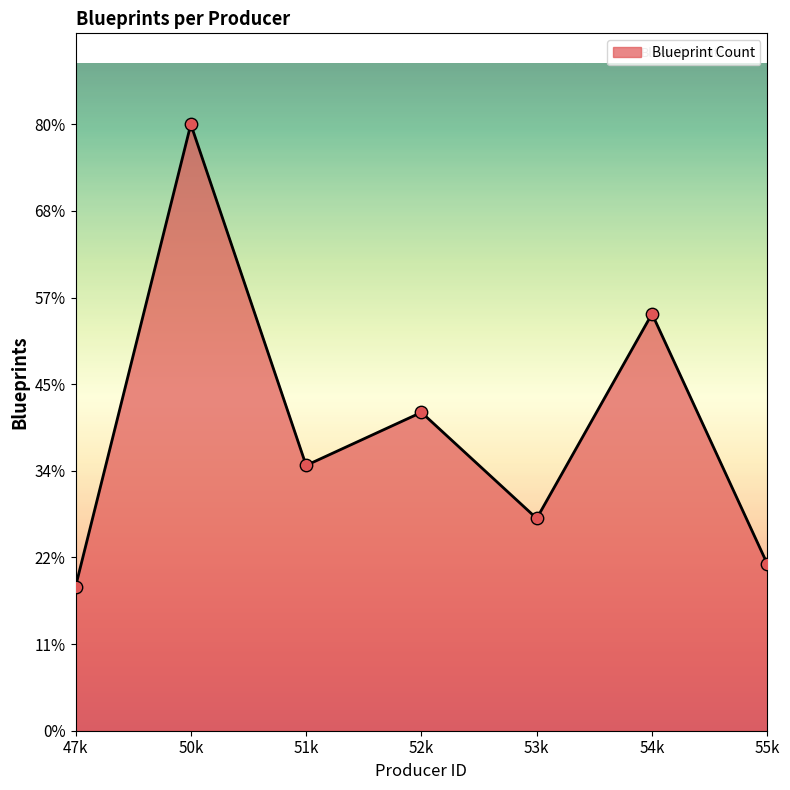

Approximately how many times larger is the value at 51k compared to 52k?

0.8